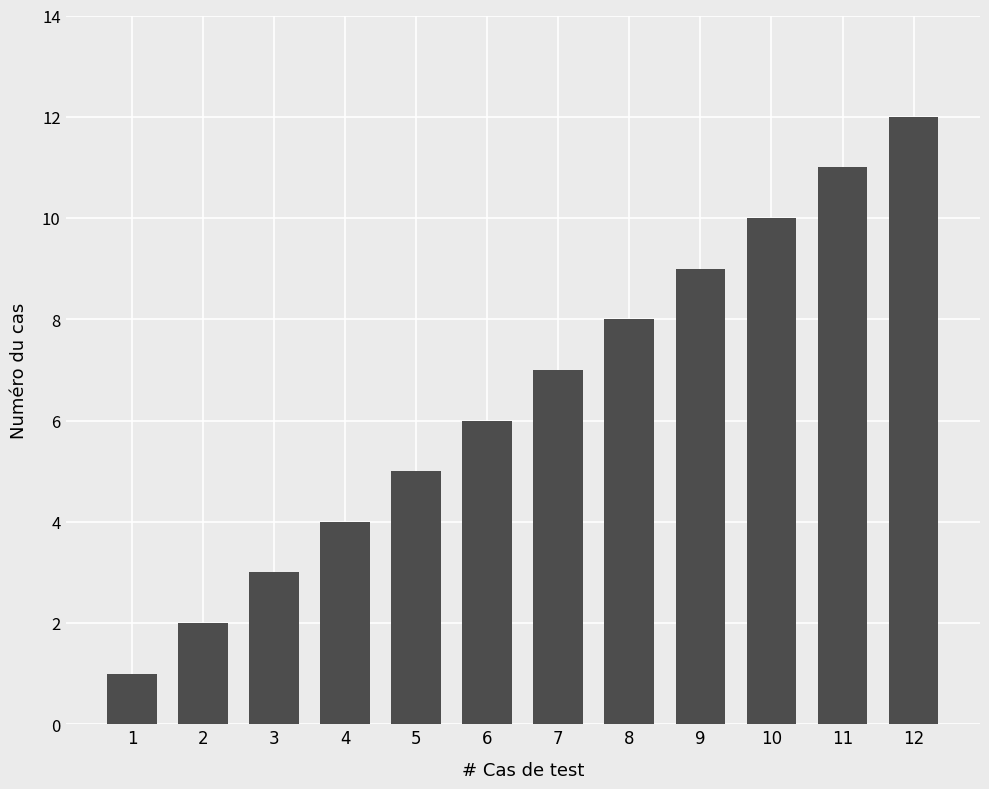

What is the difference between the maximum and second lowest values?

10